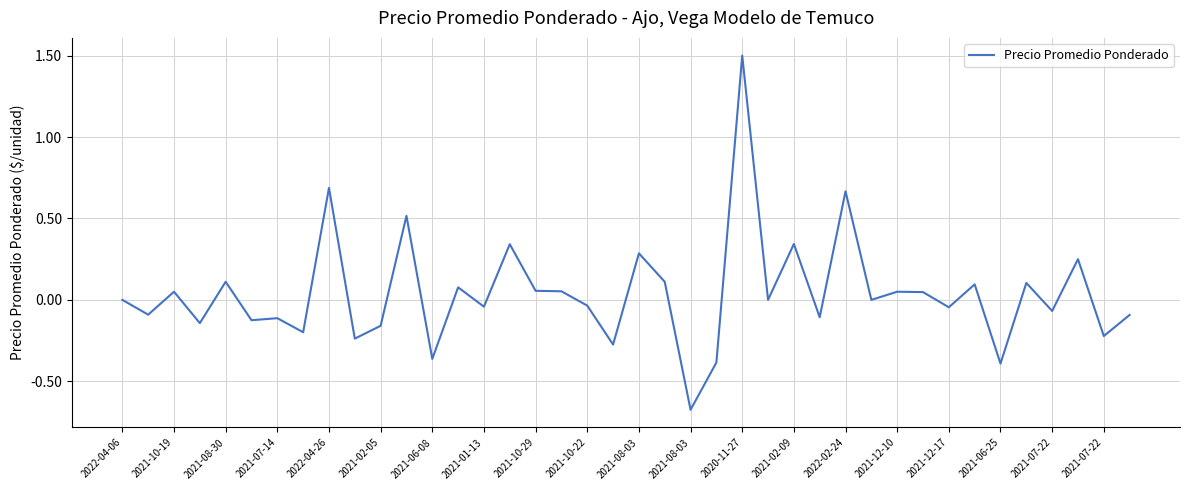

What is the maximum value shown in the chart?

1.5